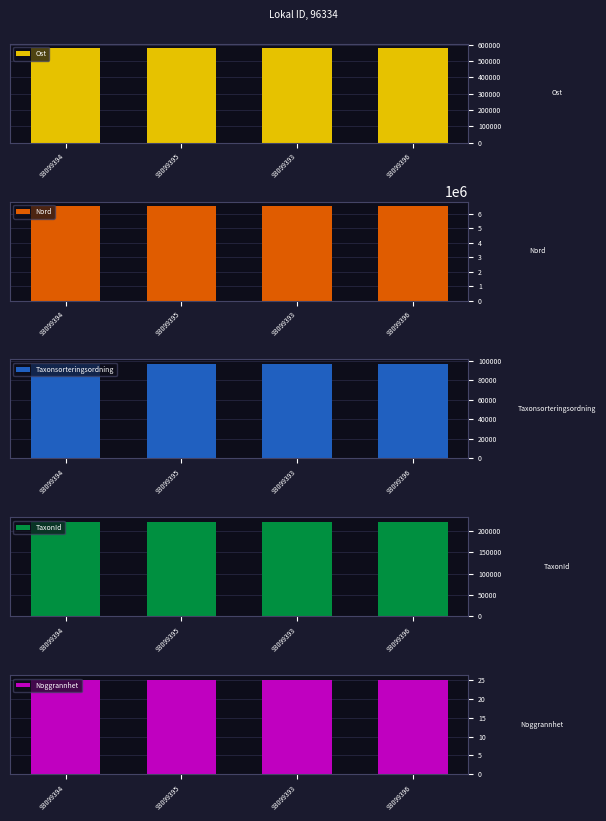

Reading left to right, transcribe all the data shown in this chart.

Ost: 578308.1	578308.1	578320.2	578308.2
Nord: 6540303.3	6540302.2	6540290.6	6540298.1
Taxonsorteringsordning: 96334.0	96334.0	96334.0	96334.0
TaxonId: 220787.0	220787.0	220787.0	220787.0
Noggrannhet: 25.0	25.0	25.0	25.0